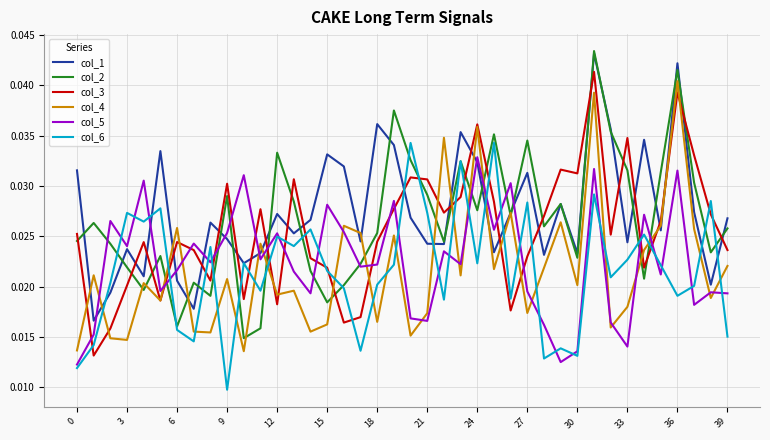

How many intersections are there between col_6 and col_4?

22